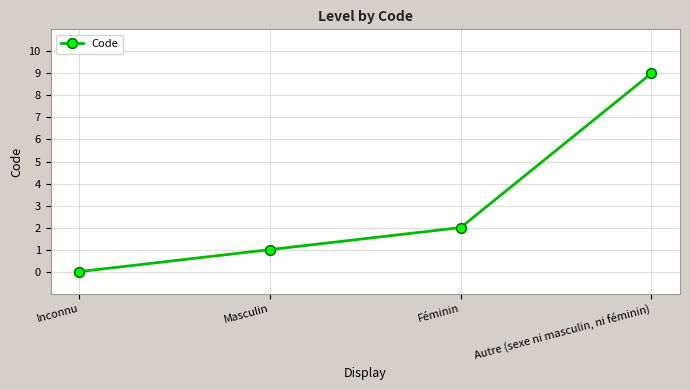

How many categories are shown in the chart?

4